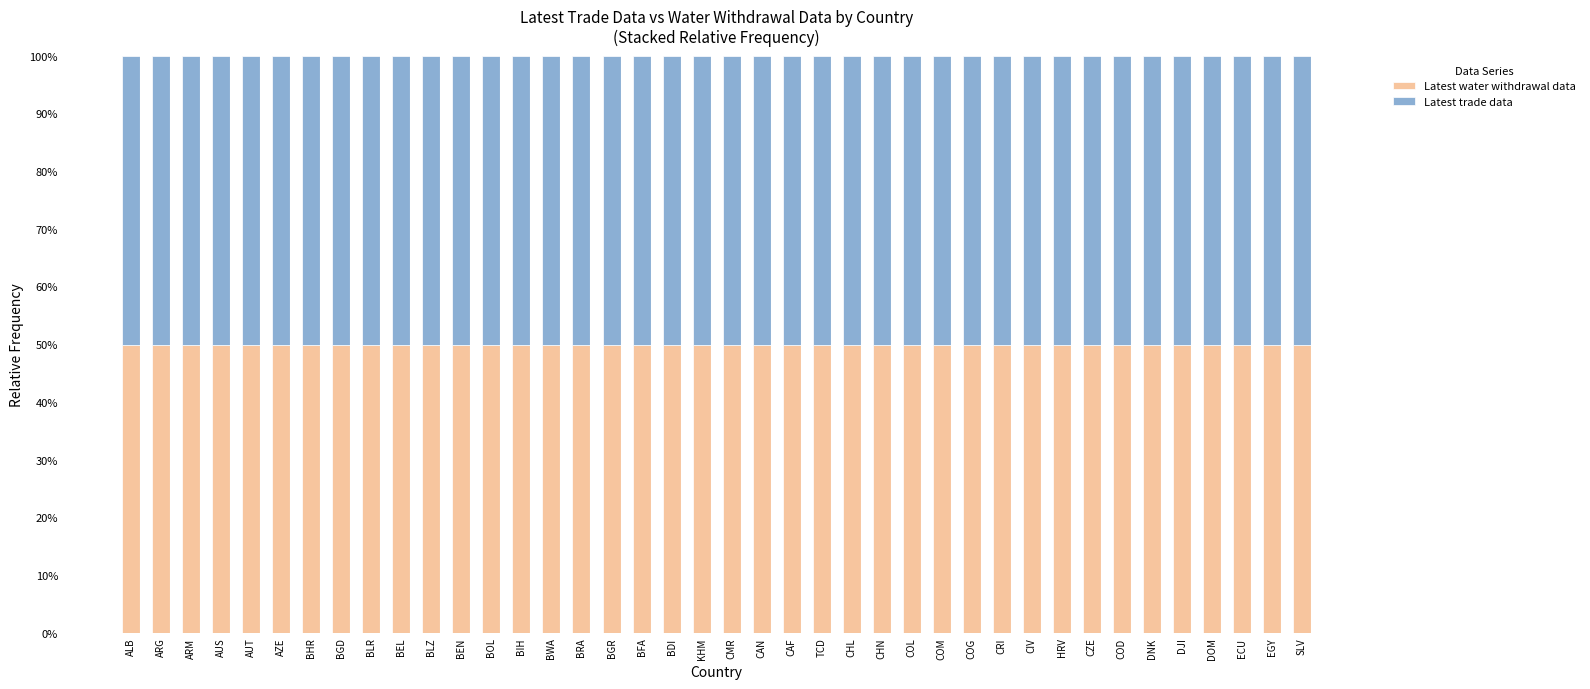

The value of Latest water withdrawal data at BDI is 66.2. True or false?

False